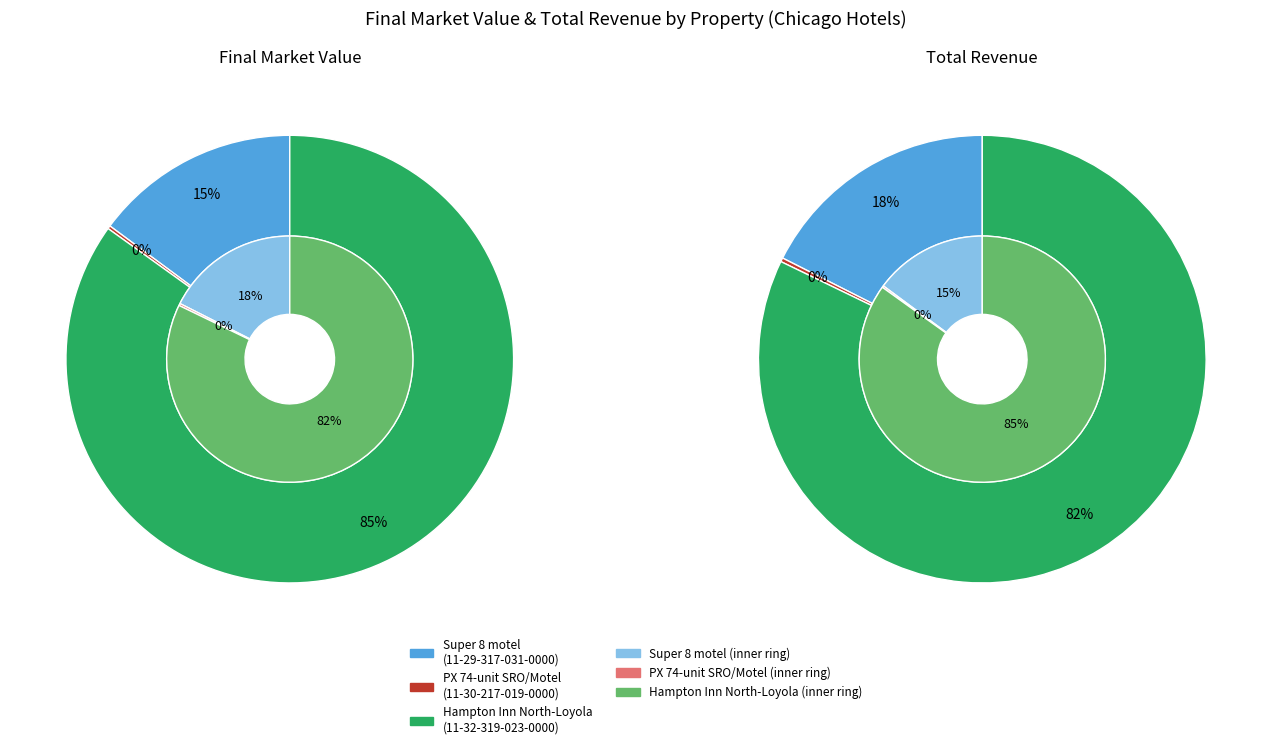

What is the total percentage of 11-29-317-031-0000 and 11-32-319-023-0000?

99.8%